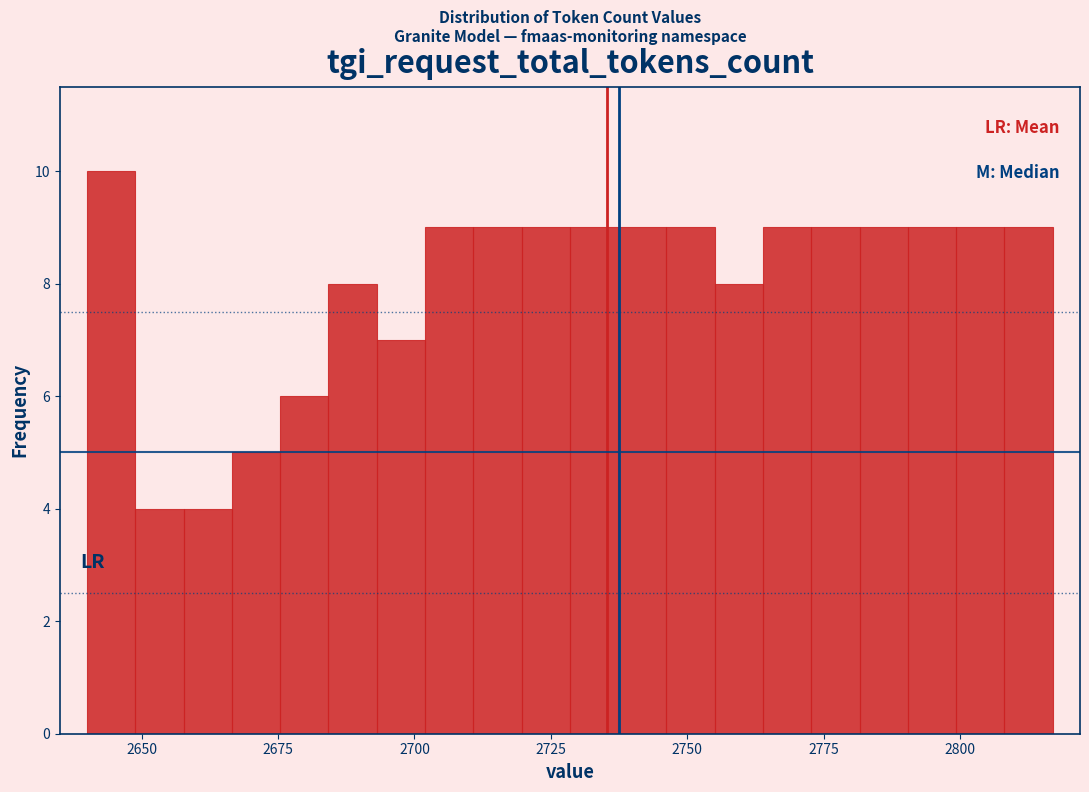

Around what value on the x-axis is the tallest bar? Give the approximate position of its centre, as read against the axis.

2645